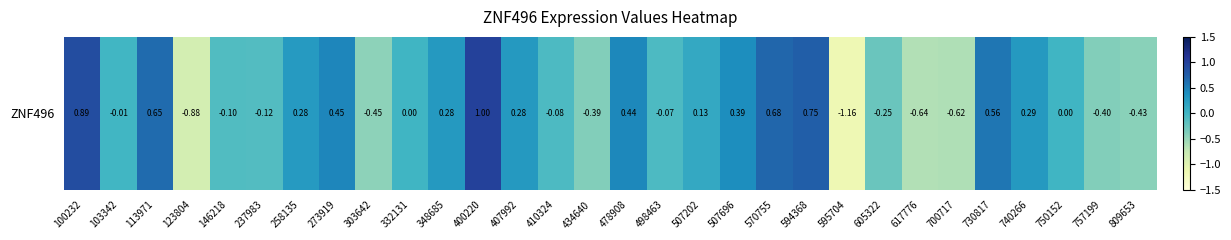

Reading left to right, what are all the values shown in this chart?

0.9	-0.0	0.7	-0.9	-0.1	-0.1	0.3	0.4	-0.4	0.0	0.3	1.0	0.3	-0.1	-0.4	0.4	-0.1	0.1	0.4	0.7	0.7	-1.2	-0.3	-0.6	-0.6	0.6	0.3	0.0	-0.4	-0.4